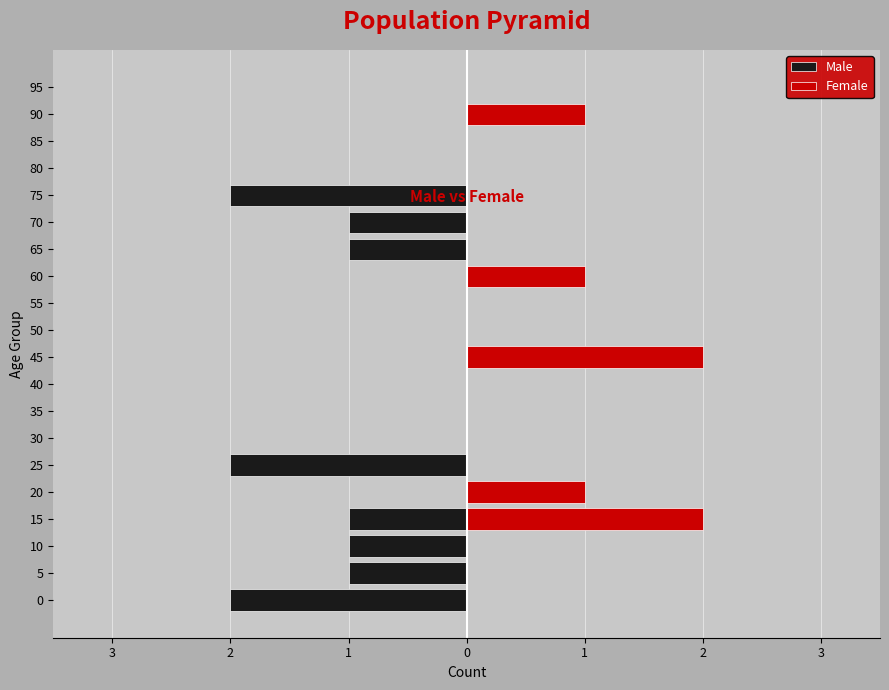

Is it true that Female equals 1 at 75?

False